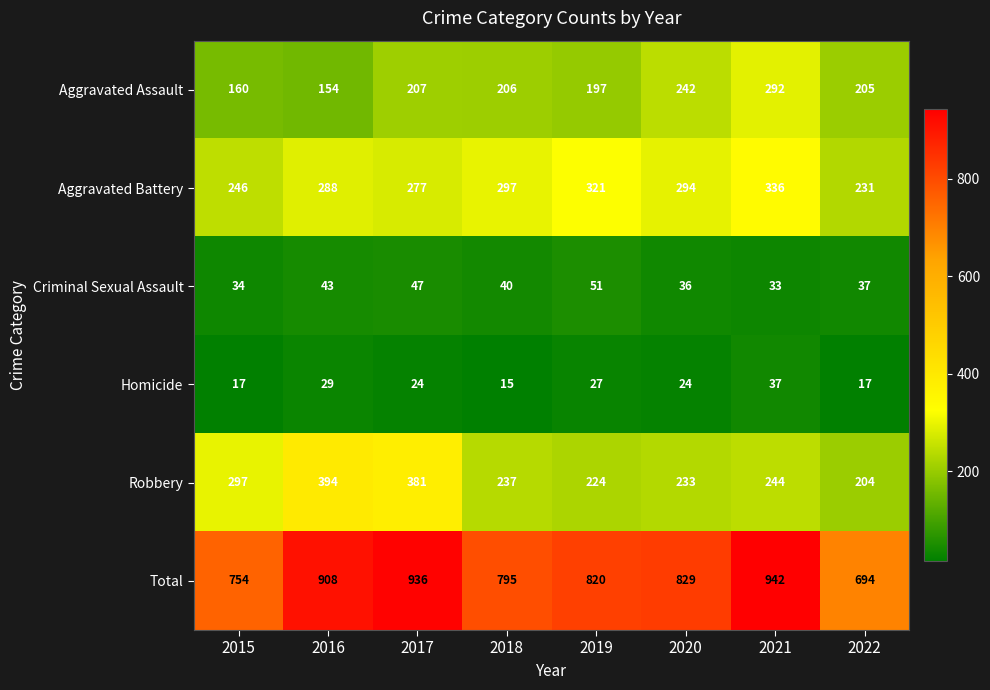

At which category is the sum across all series the highest?

2021